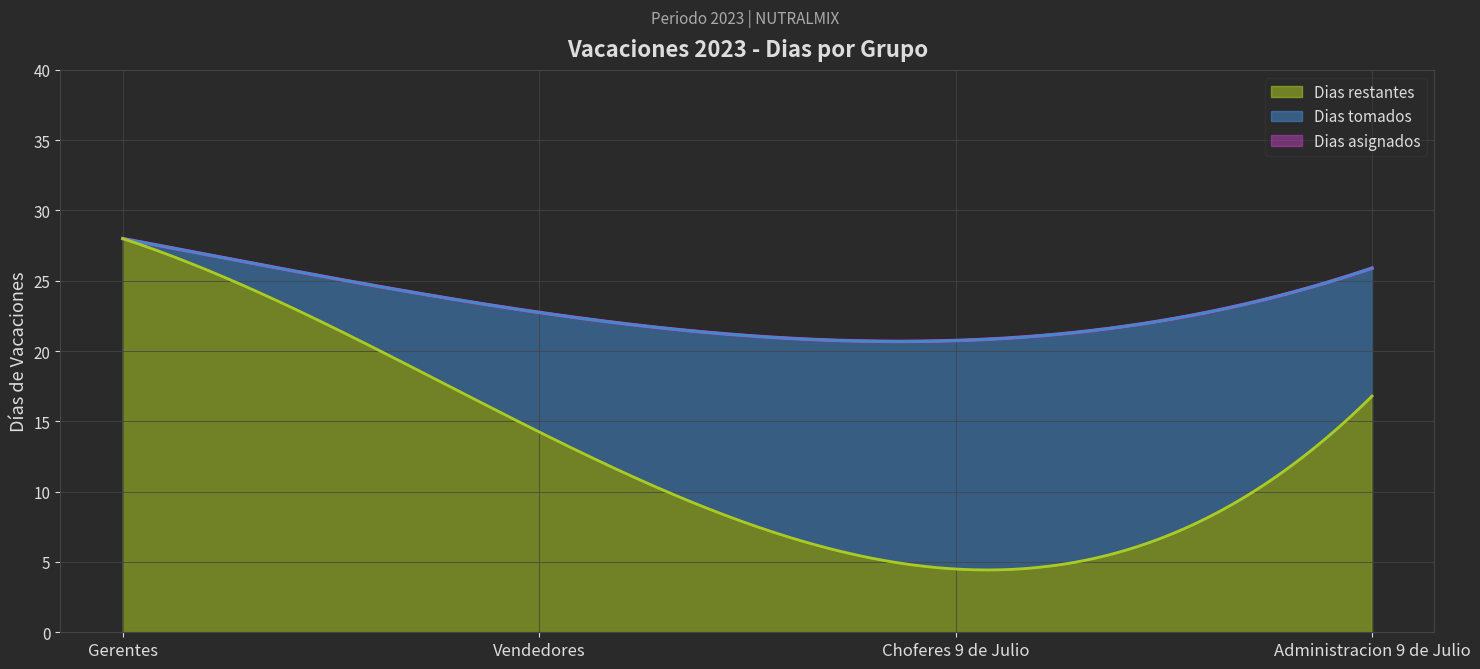

What is the maximum value for Dias restantes?

28.0